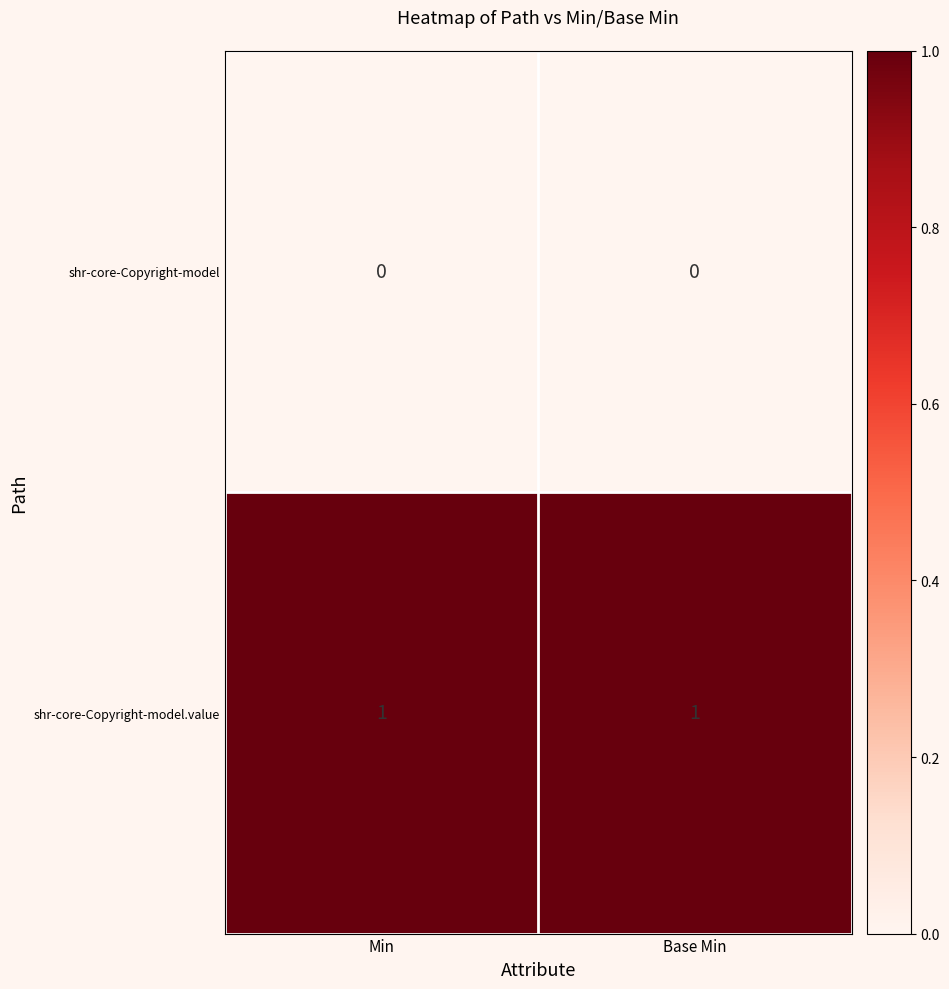

Reading left to right, transcribe all the data shown in this chart.

shr-core-Copyright-model: Min=0	Base Min=0
shr-core-Copyright-model.value: Min=1	Base Min=1